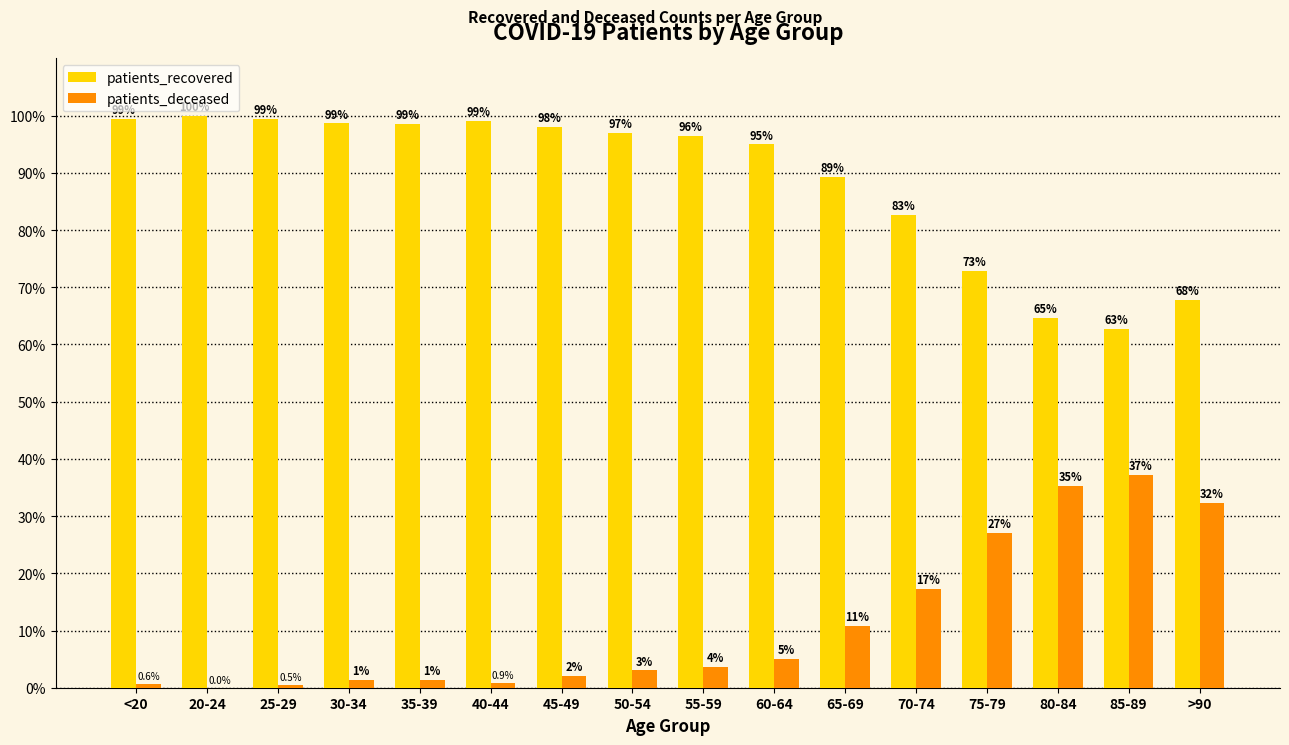

Is it true that patients_deceased equals -21.7 at 20-24?

False